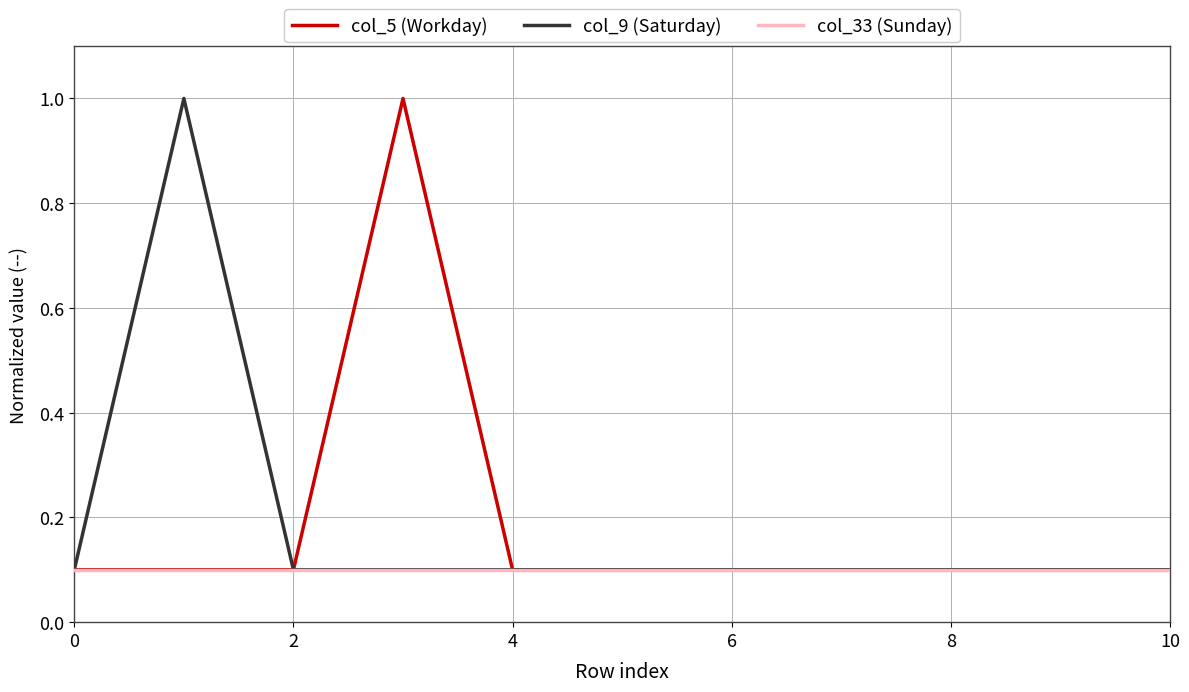

What is the highest value of the col_9 (Saturday) series?

1.0